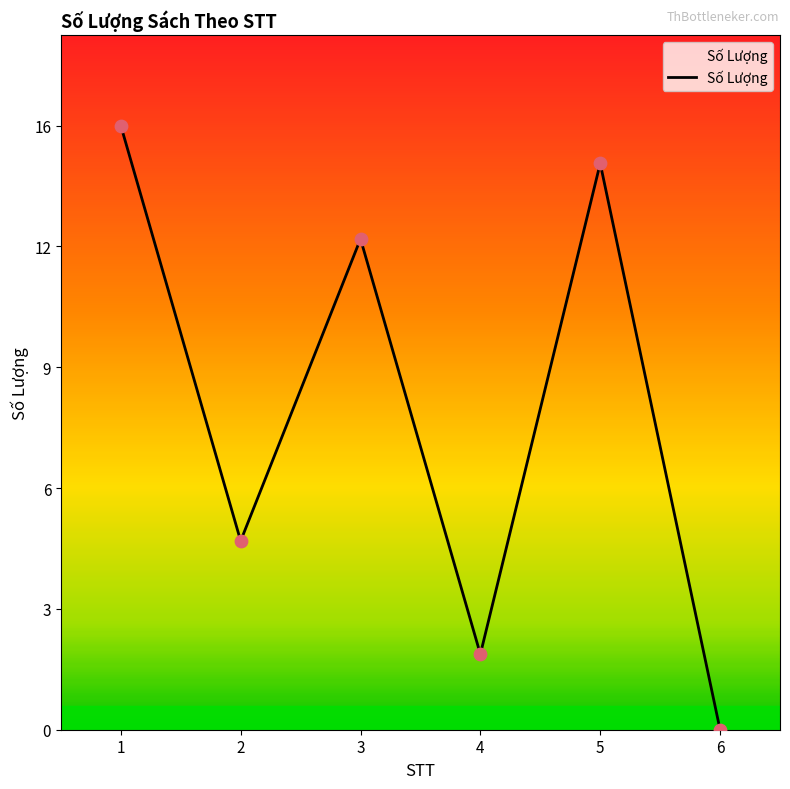

What is the change in value from 1 to 6?

-16